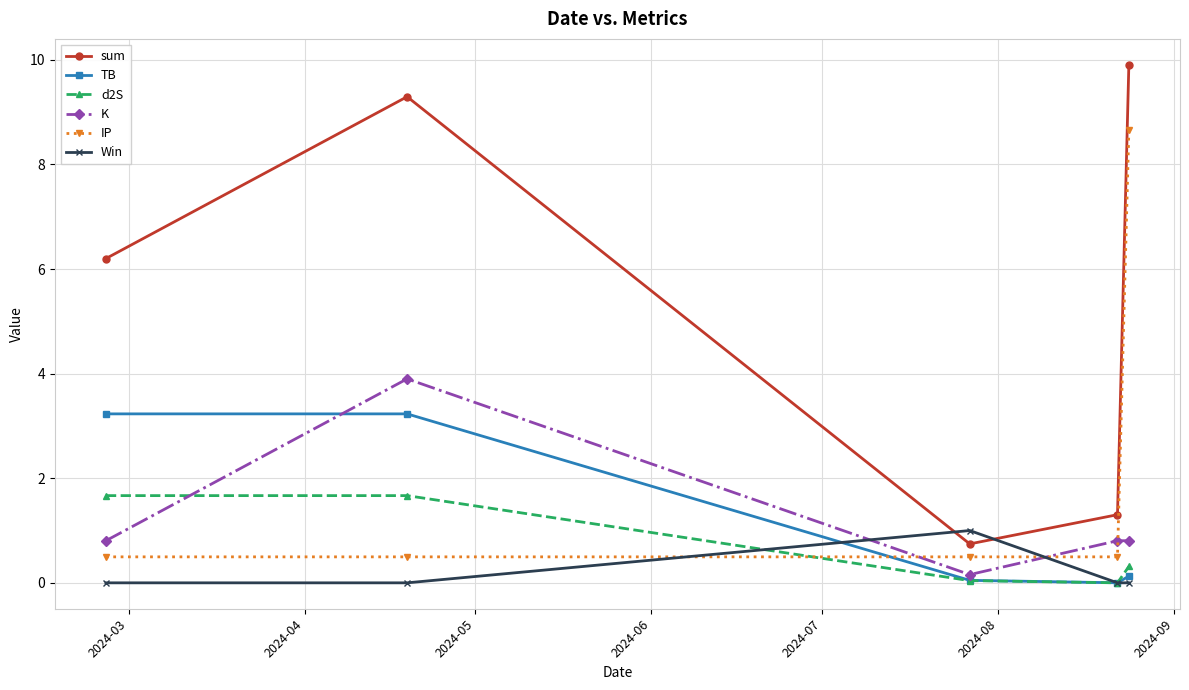

What is the maximum value shown in the chart?

9.9